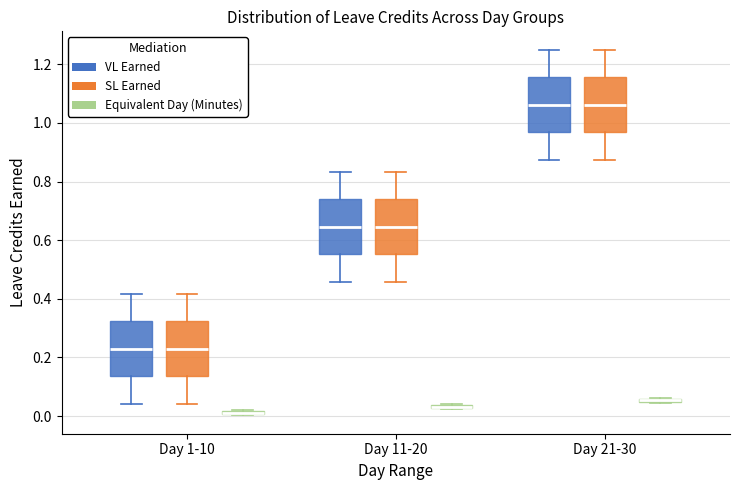

Where does the upper whisker of the box for Day 1-10 (SL Earned) end on the y-axis? The values are not printed on the chart, so give them approximately, as read against the axis.

0.42